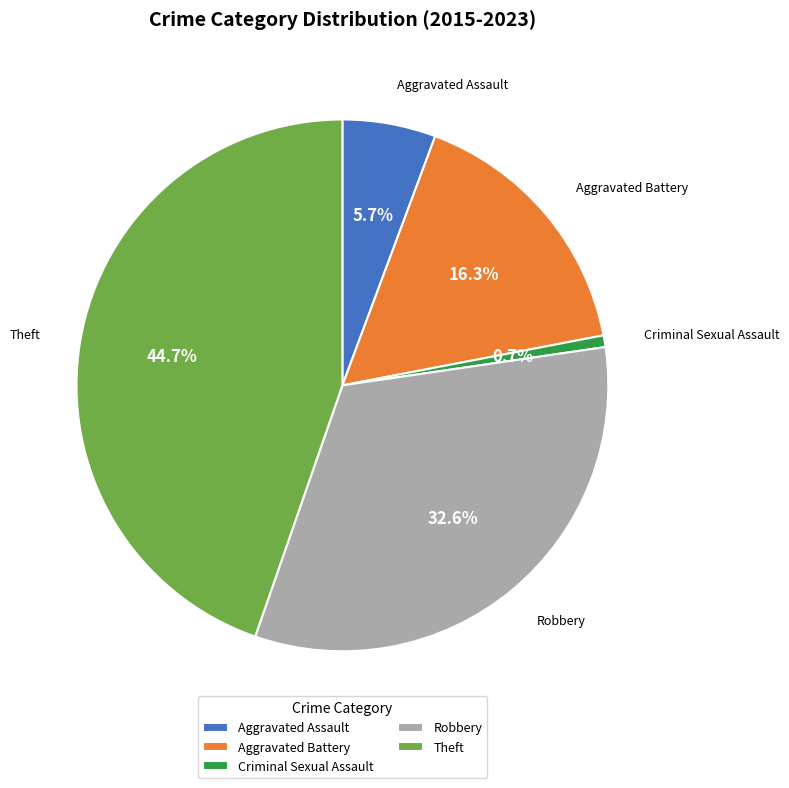

To the nearest percent, what percentage of the pie is Robbery?

33%